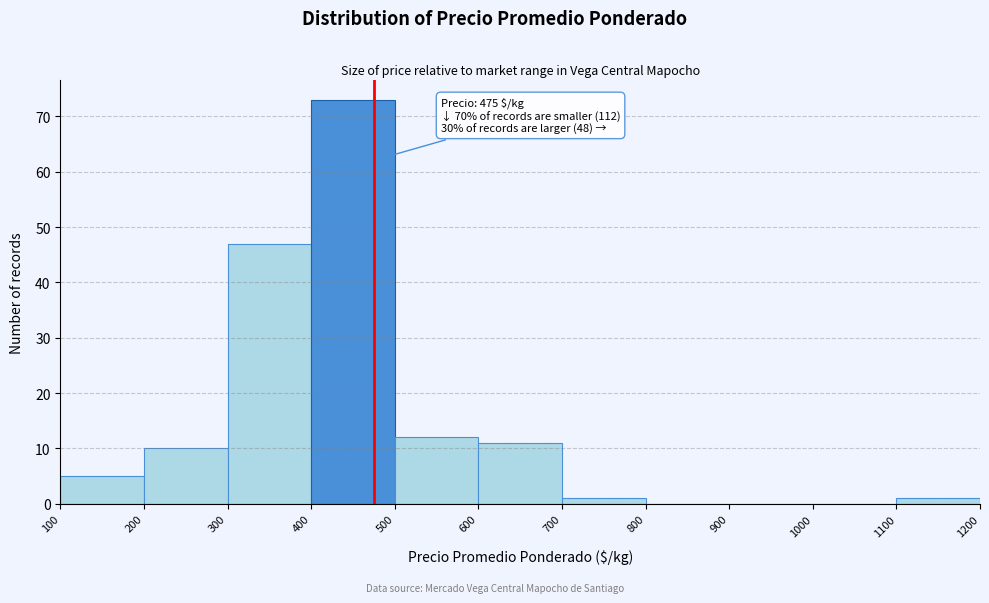

Which range on the x-axis has the tallest bar?

400 to 500